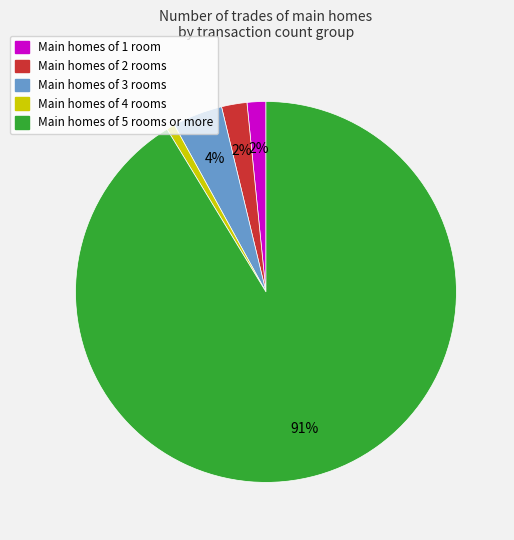

Is the sum of Main homes of 1 room and Main homes of 4 rooms greater than half?

No